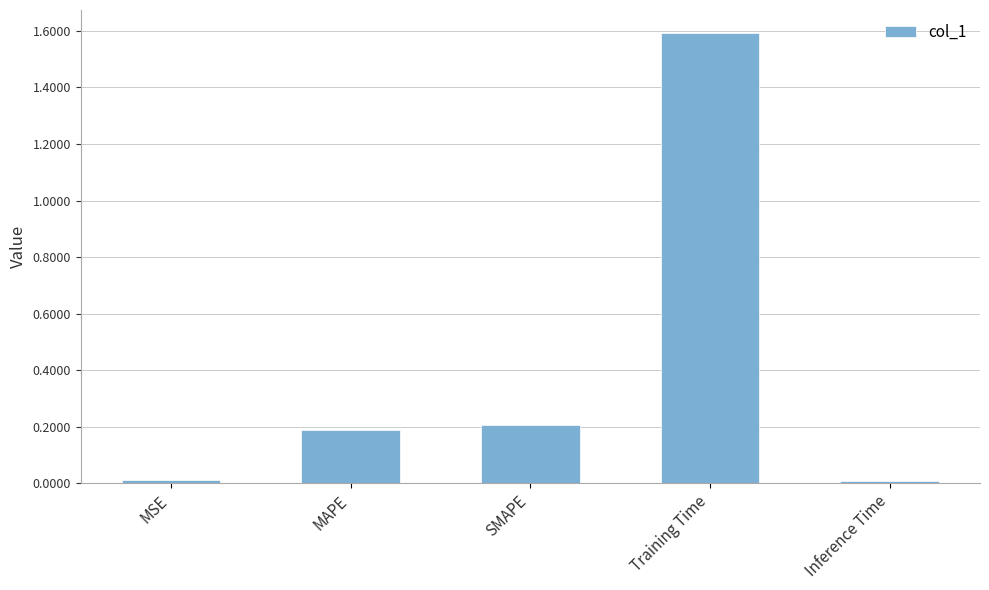

Does the chart contain stacked bars?

No